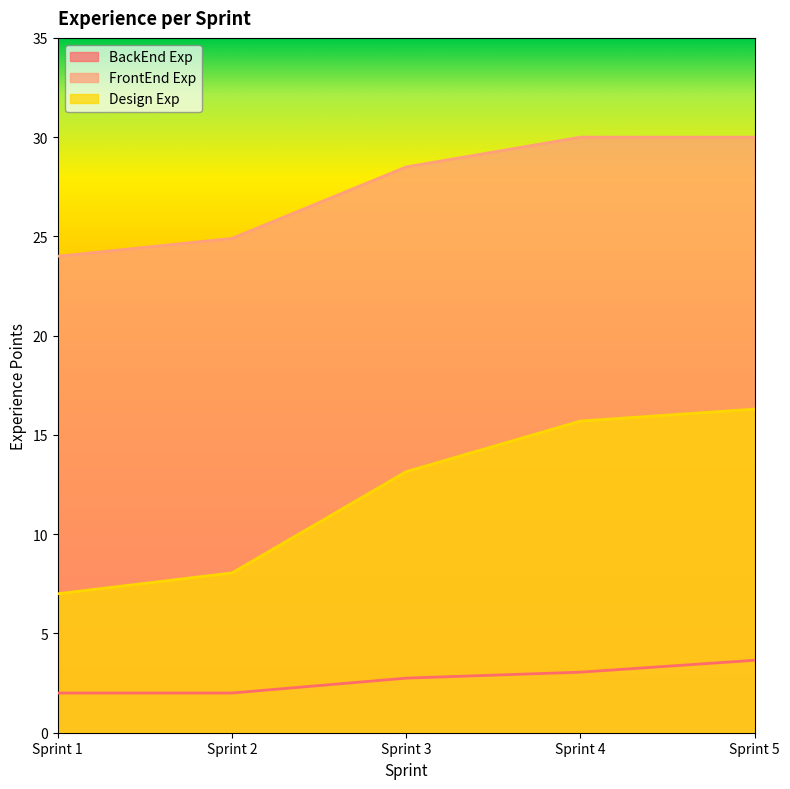

Which series has the widest spread of values?

Design Exp